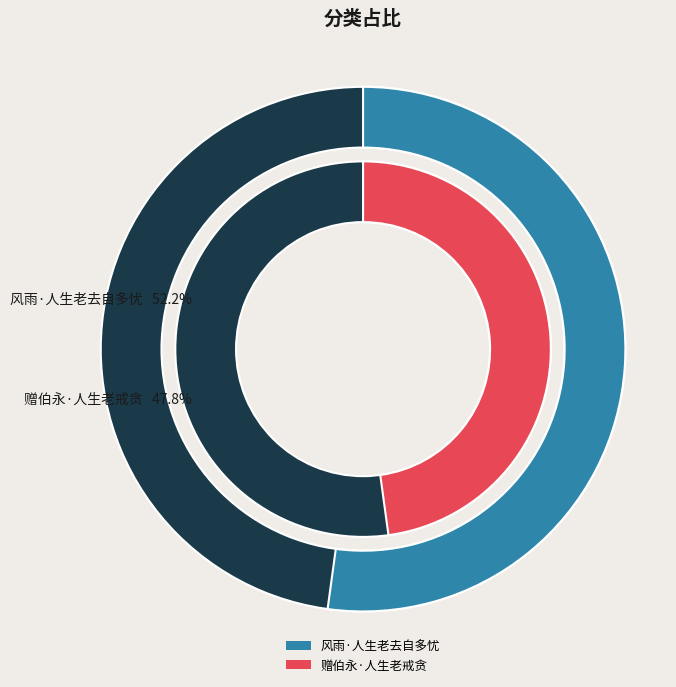

To the nearest percent, what portion does 风雨·人生老去自多忧 represent?

52%